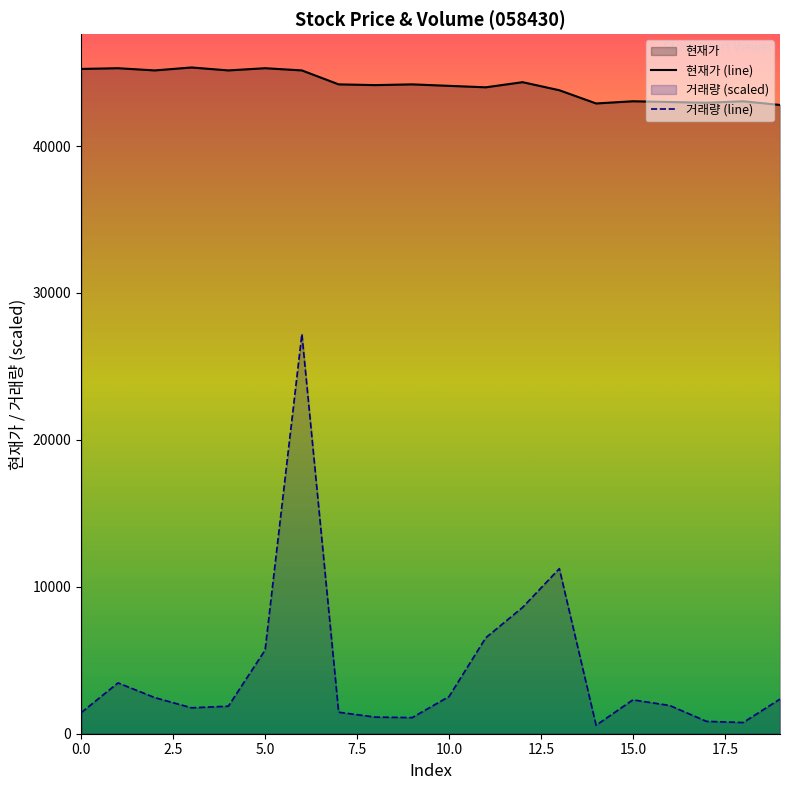

The value of 현재가 (line) at 10.0 is 30608.7. True or false?

False